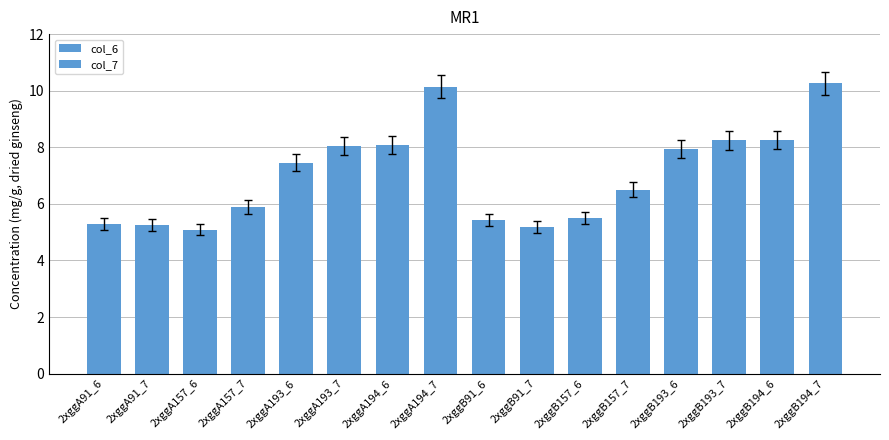

What is the difference between the maximum and second lowest values in the col_7 series?

5.0